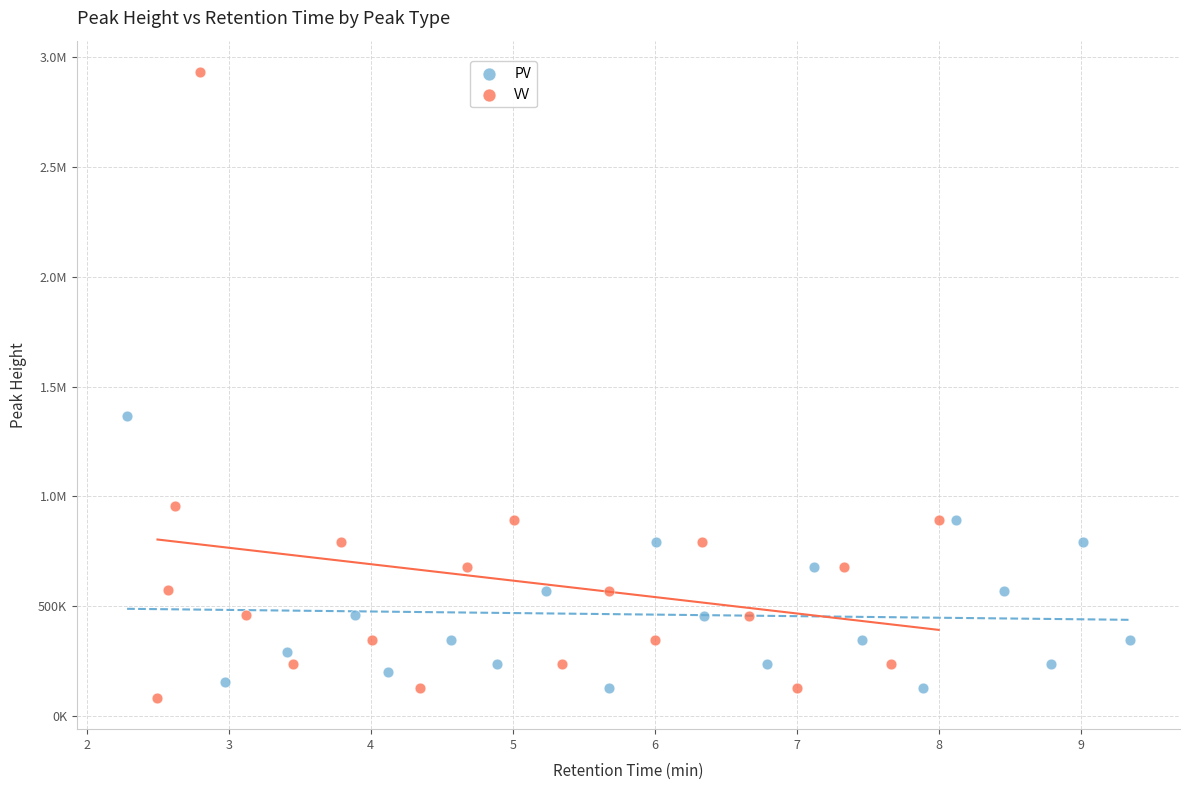

What are all the series names shown in the legend?

PV, VV